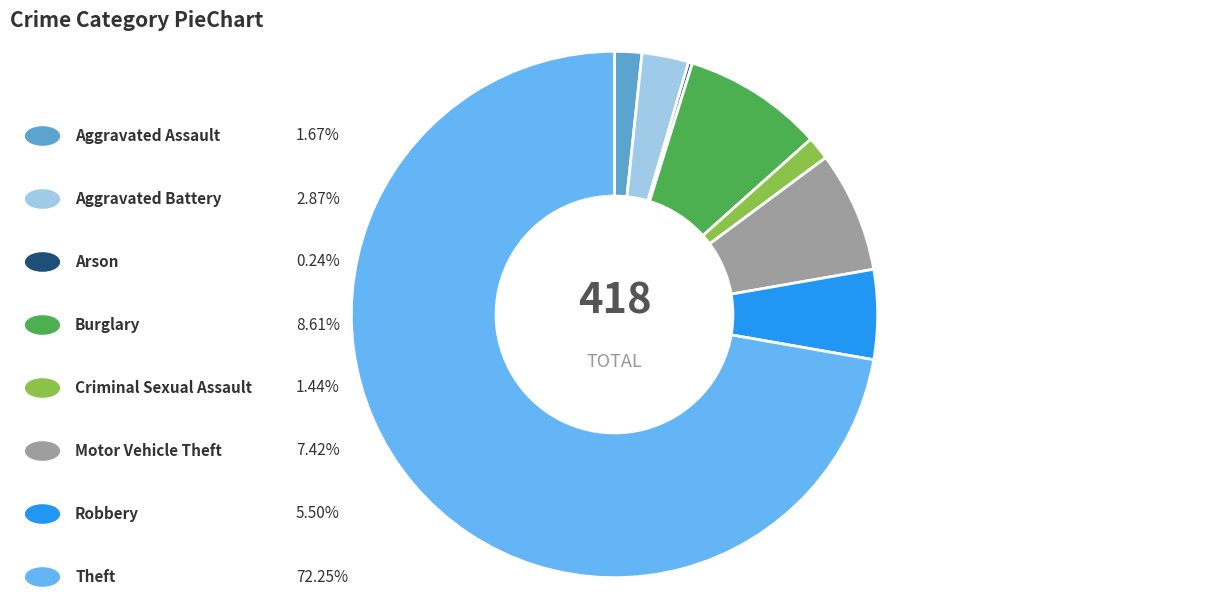

Is there a majority slice in this chart?

Yes